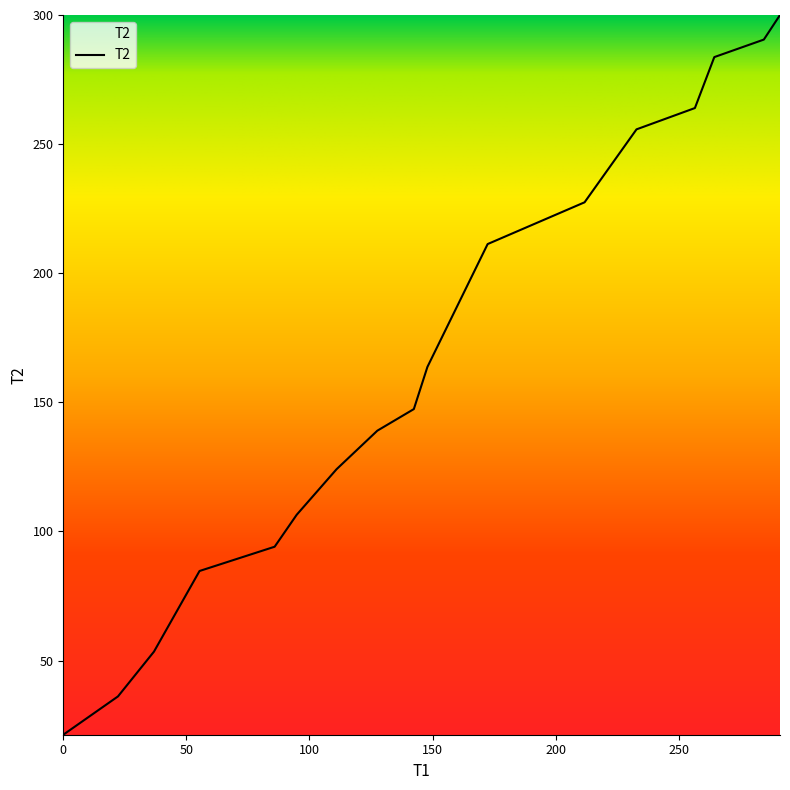

What is the greatest value displayed?

300.0